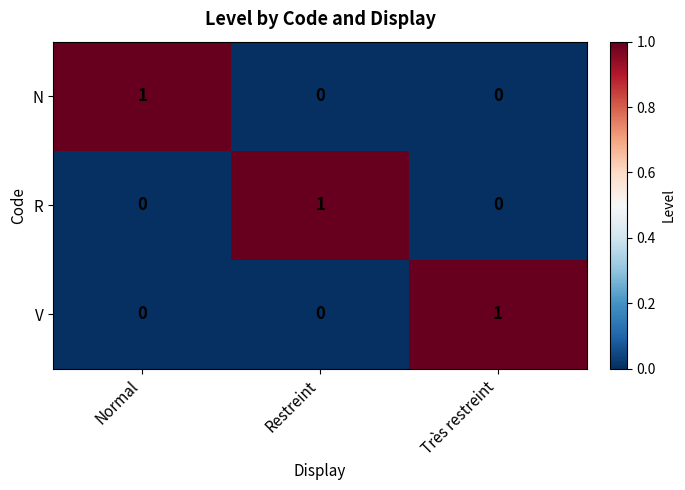

Count the R values in the range 0 to 1.

3